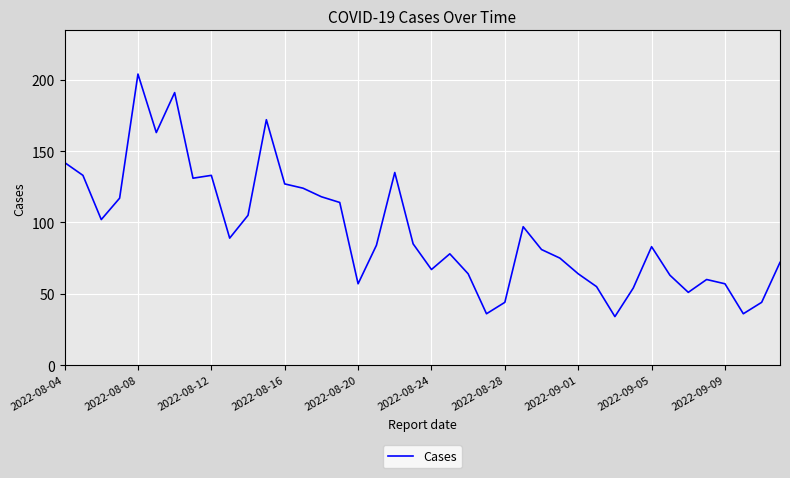

How many distinct data groups are displayed?

1